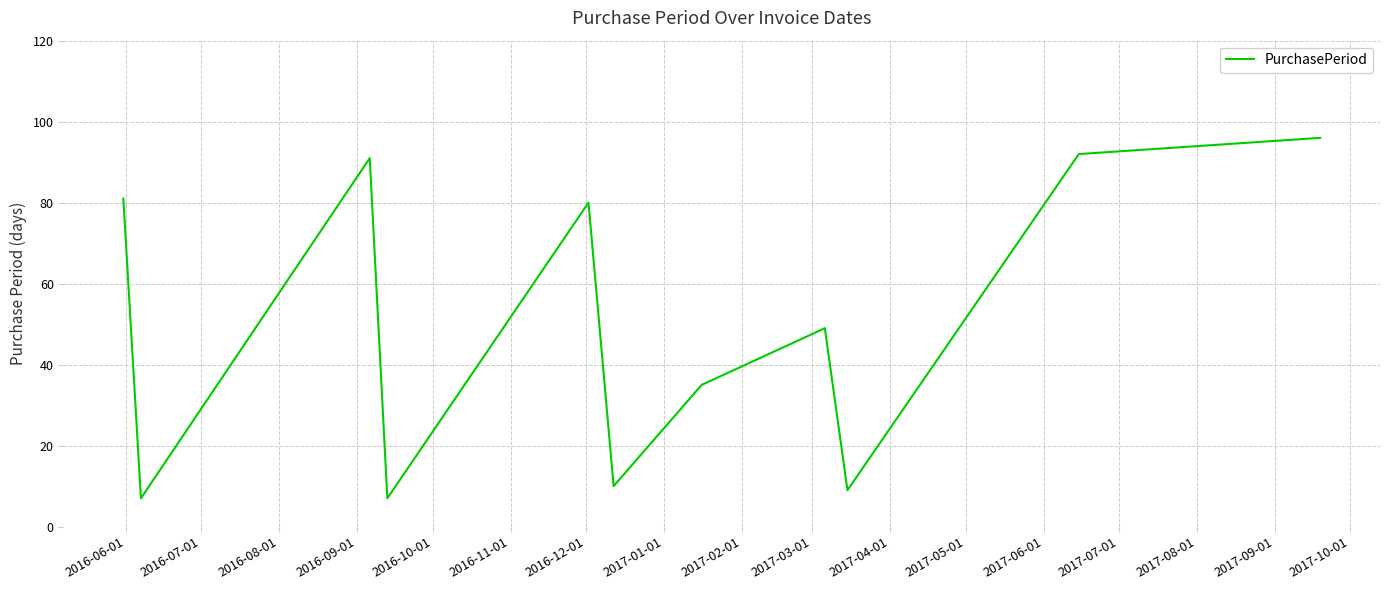

How many interior local valleys (lower than both neighbors) does the data have?

4